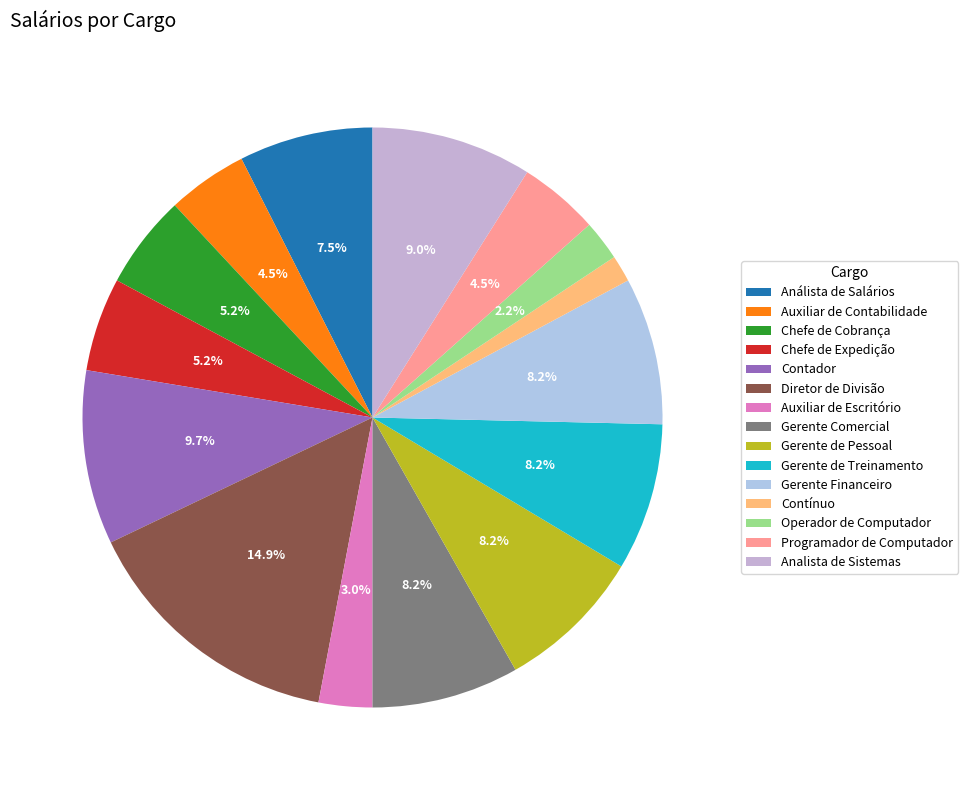

To the nearest percent, what is the combined percentage of Chefe de Expedição and Gerente de Treinamento?

13%